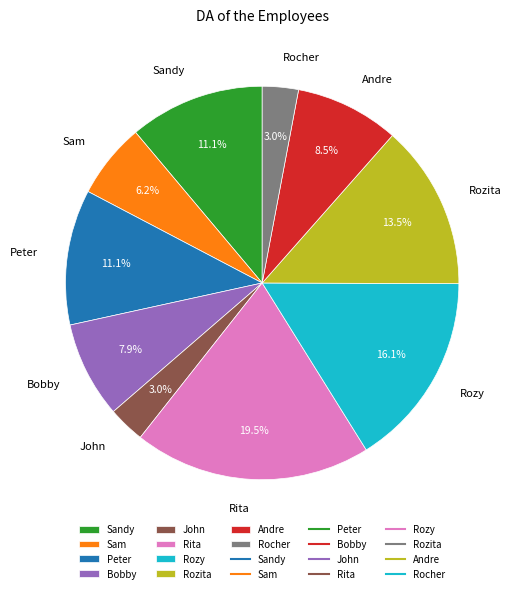

How many segments does this pie chart have?

10